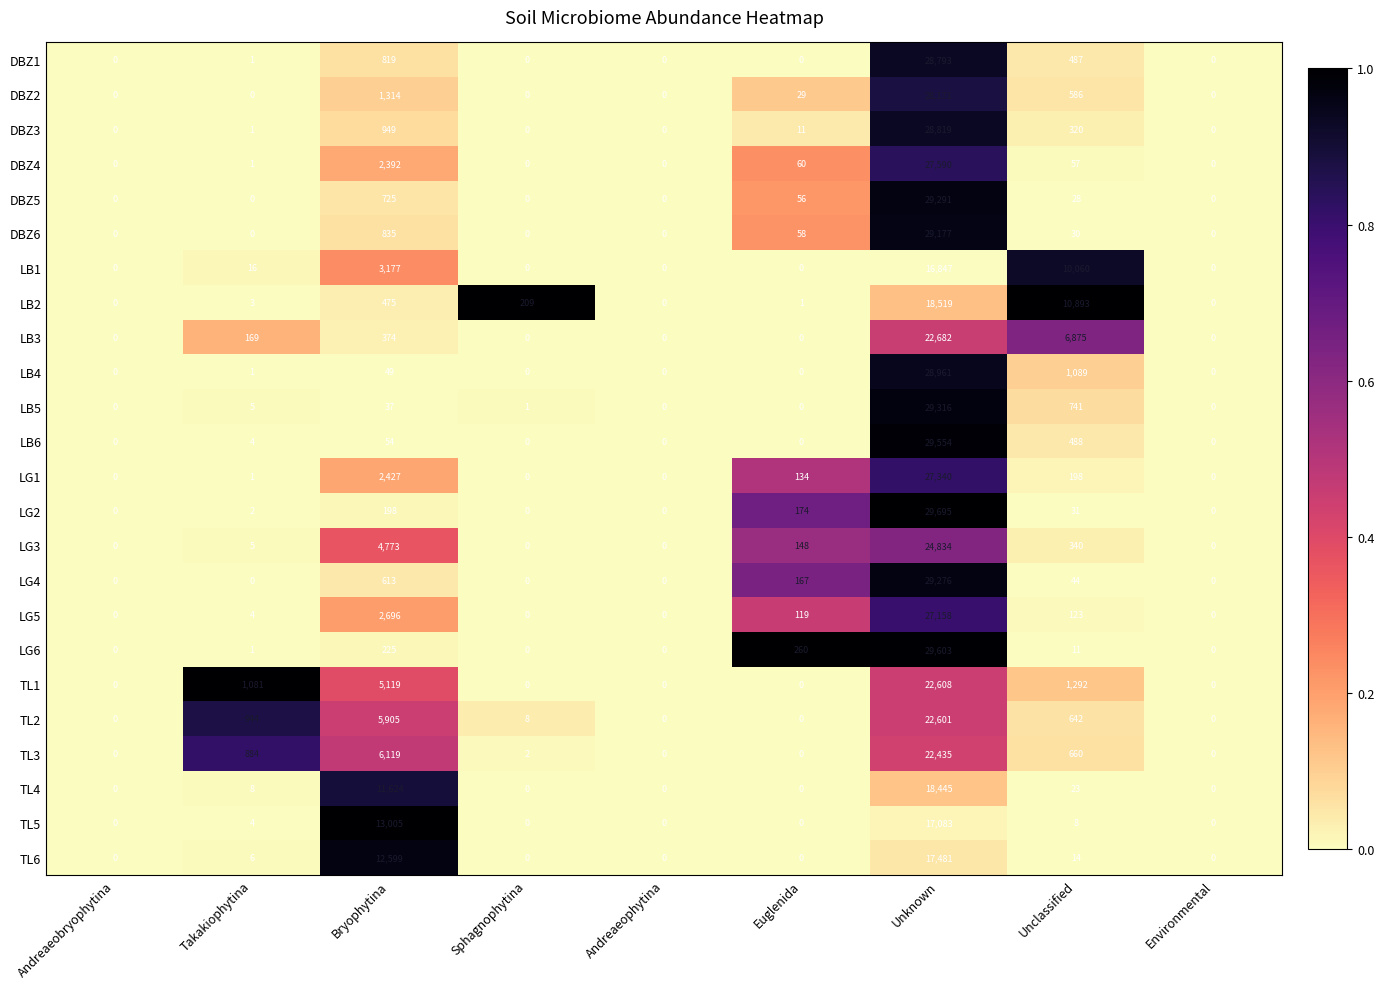

What is the spread (max minus min) of values at Unknown?

12848